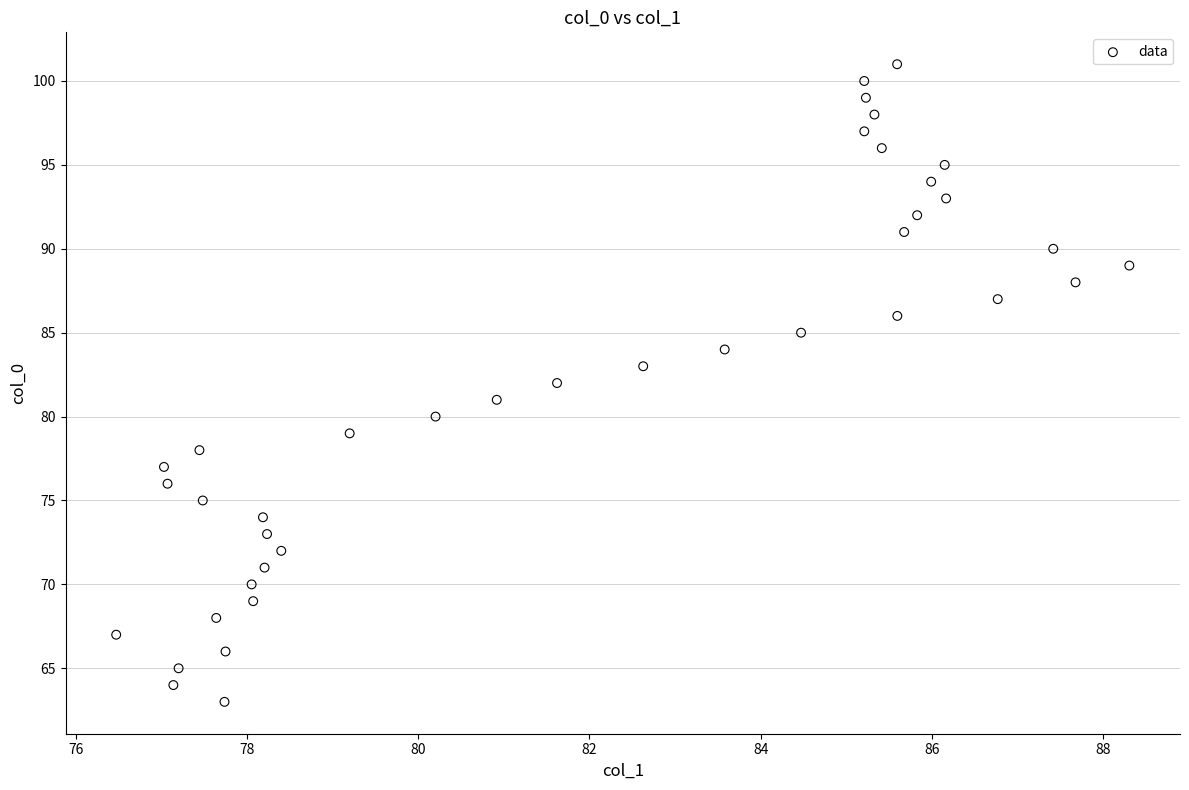

What is the range of Y values (max minus min)?

38